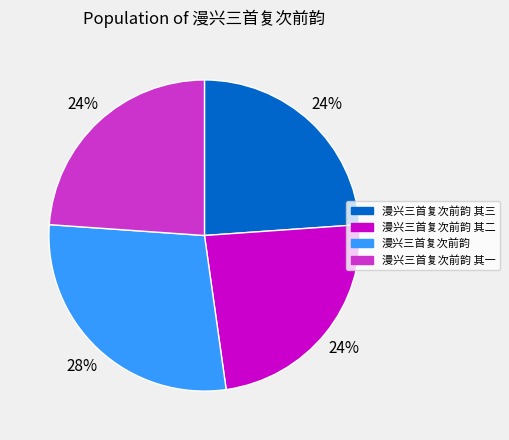

Does 漫兴三首复次前韵 其二 represent more than half of the total?

No